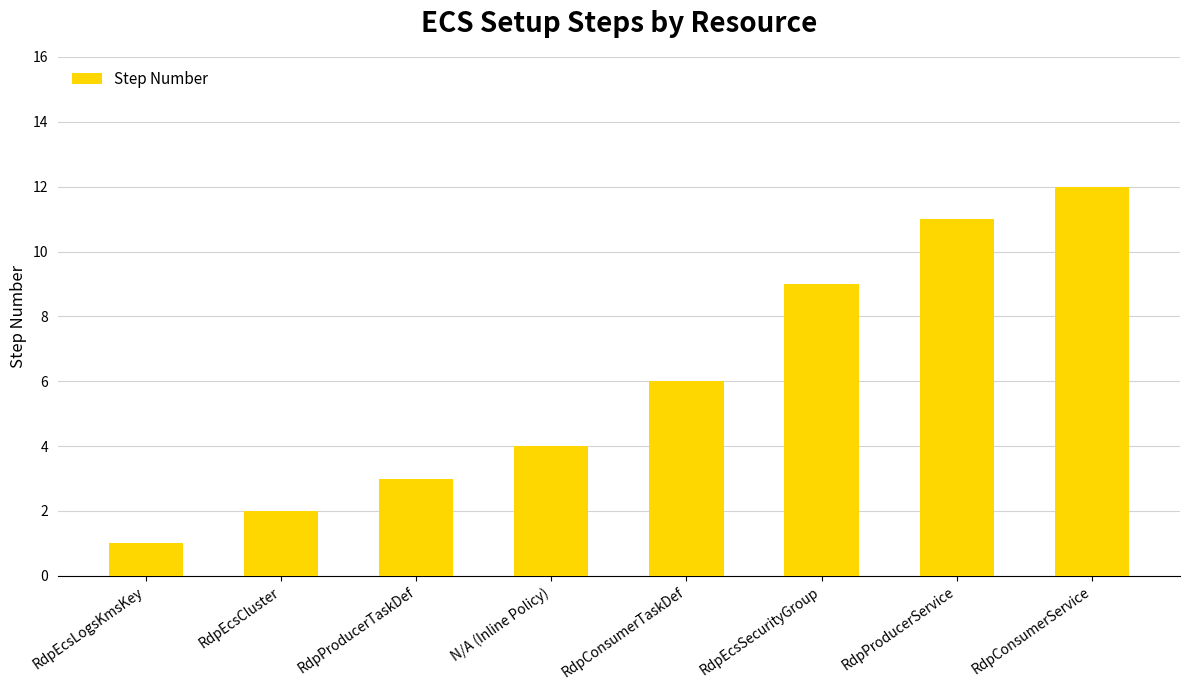

What is the ratio of the value at RdpEcsLogsKmsKey to the value at RdpConsumerTaskDef?

0.2